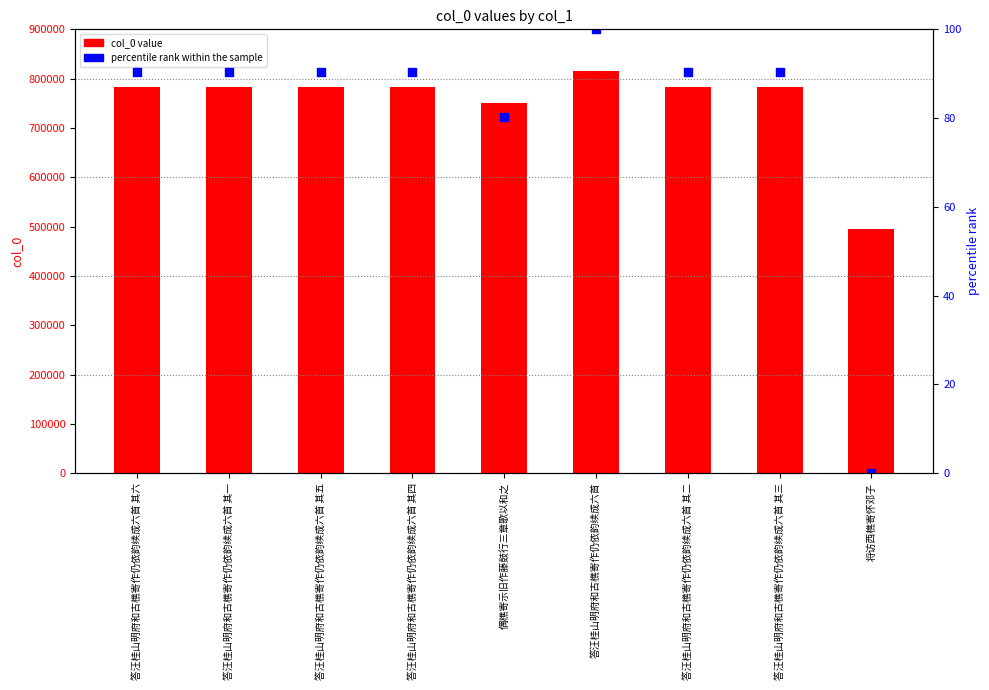

At which category is the sum across all series the highest?

答汪桂山明府和古樵寄作仍依韵续成六首